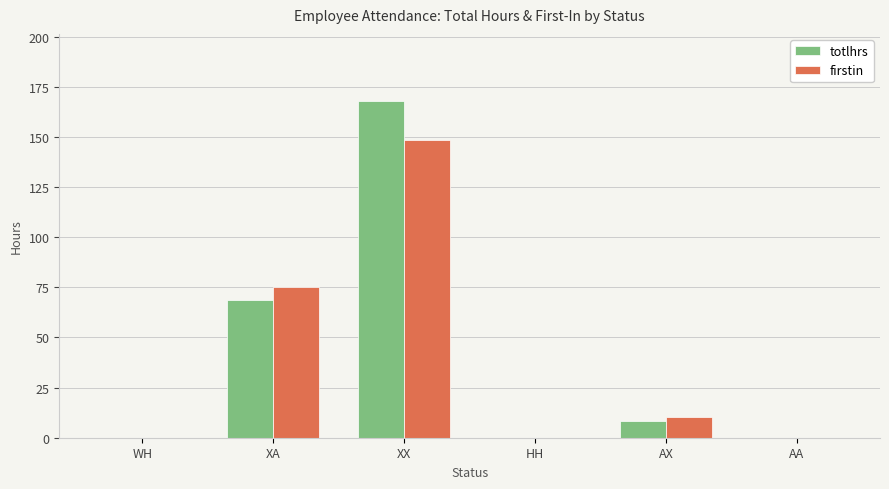

Is the value of totlhrs at XX greater than the value of firstin at HH?

Yes